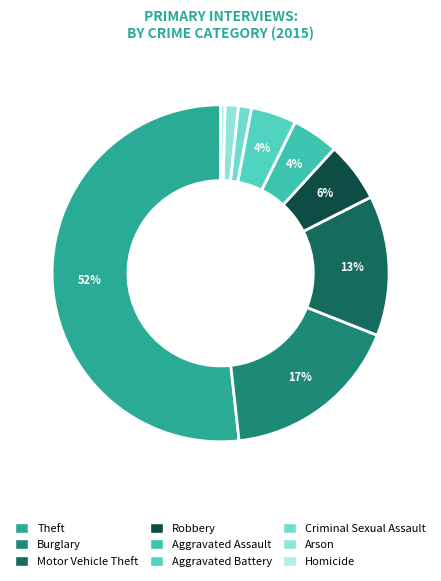

Which has a higher value, Aggravated Assault or Theft?

Theft